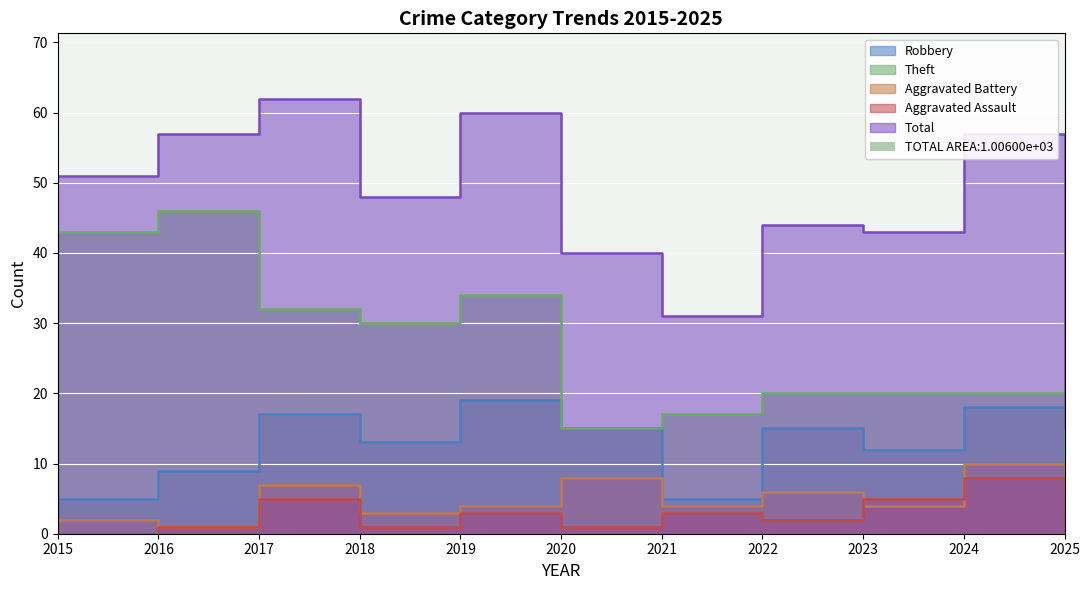

The value of Total at 2016 is 57. True or false?

True